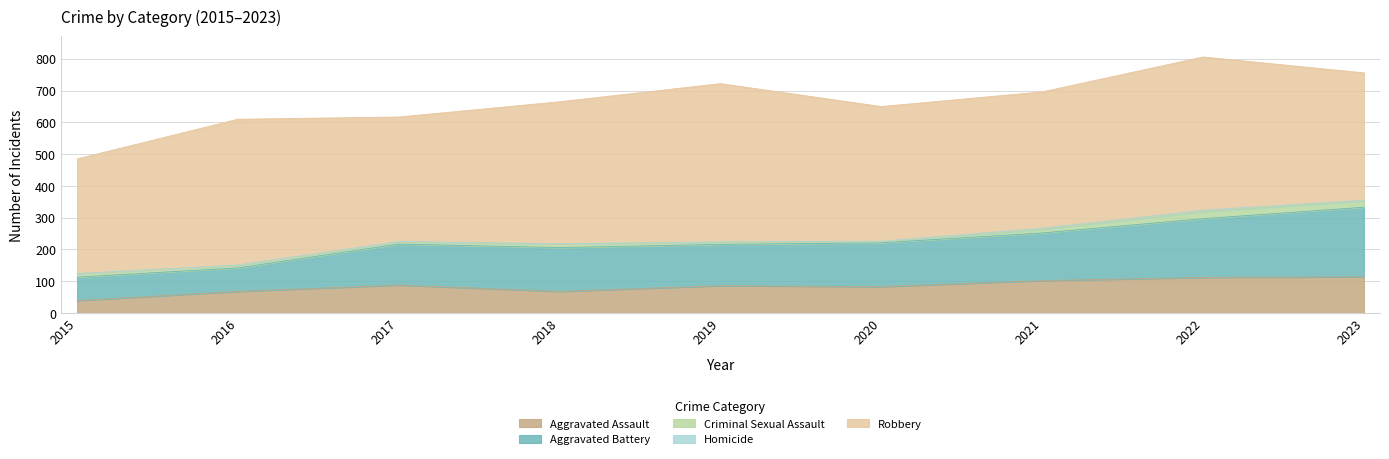

Which has a higher value, 2015 or 2019?

2019